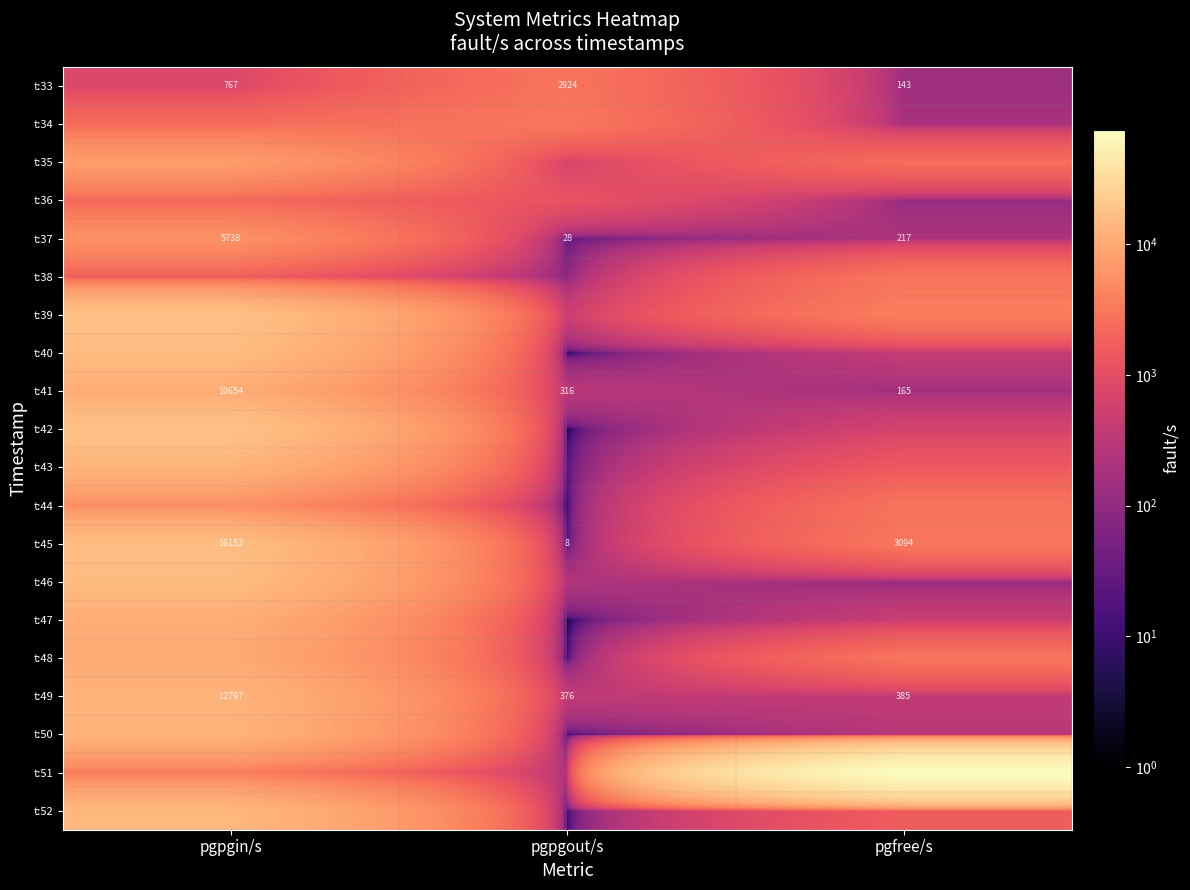

Is it true that t:45 equals 8 at pgpgout/s?

True